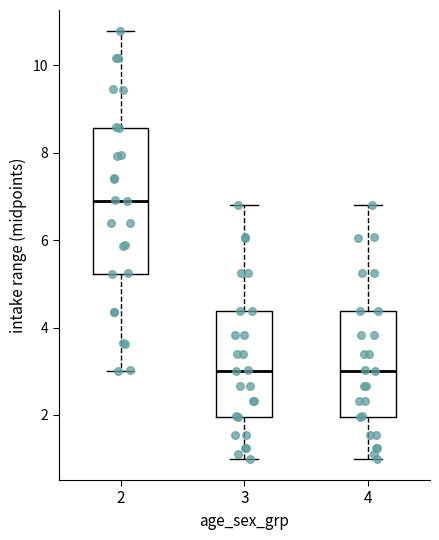

Reading left to right, read every box against the y-axis: the position of its median line, the range the box covers, and the ends of its whiskers. The values are not printed on the chart, so give them approximately, as read against the axis.

2: median 7.0, box 5.2 to 8.6, whiskers 3.0 to 10.8
3: median 3.0, box 2.0 to 4.4, whiskers 1.0 to 6.8
4: median 3.0, box 2.0 to 4.4, whiskers 1.0 to 6.8